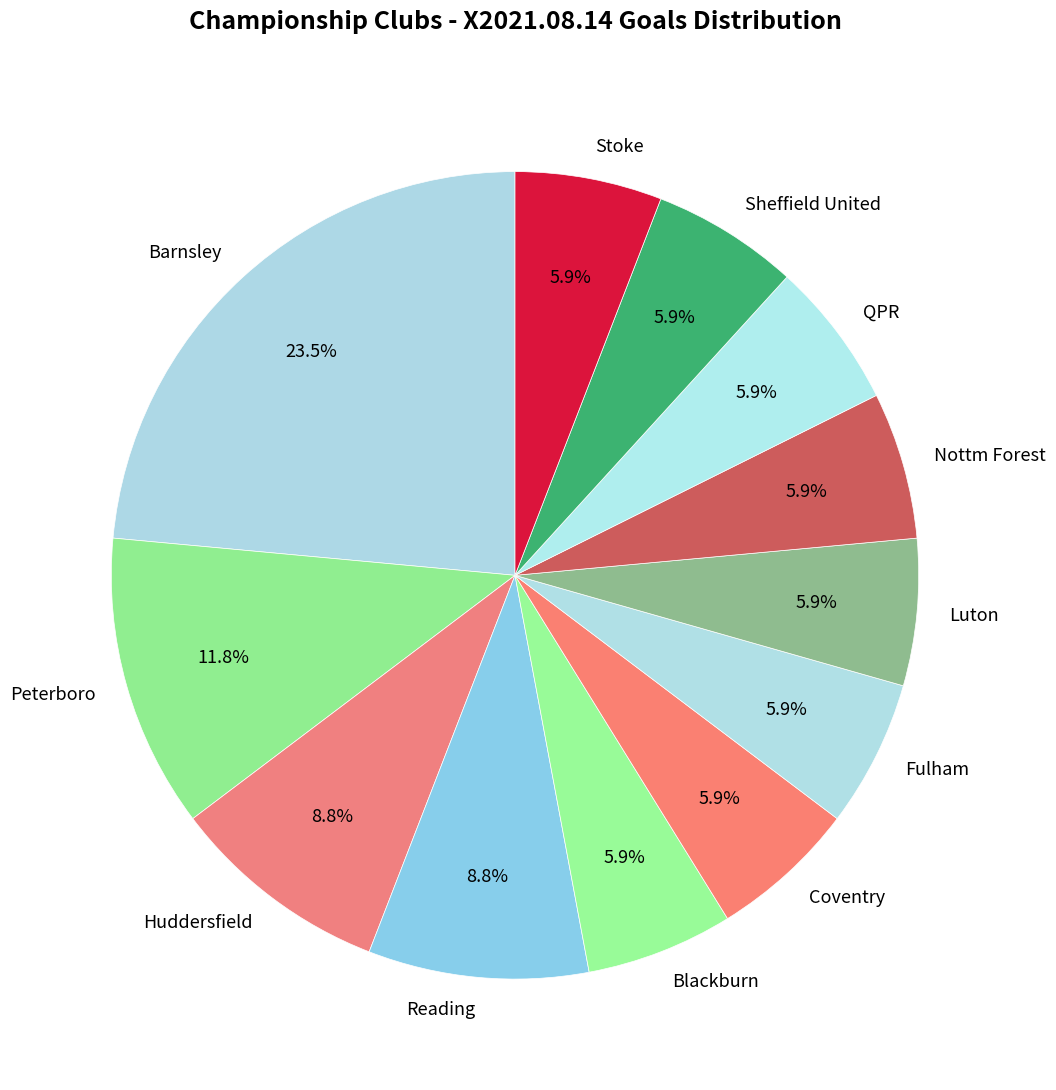

Approximately how many times larger is the value at Barnsley compared to Blackburn?

4.0